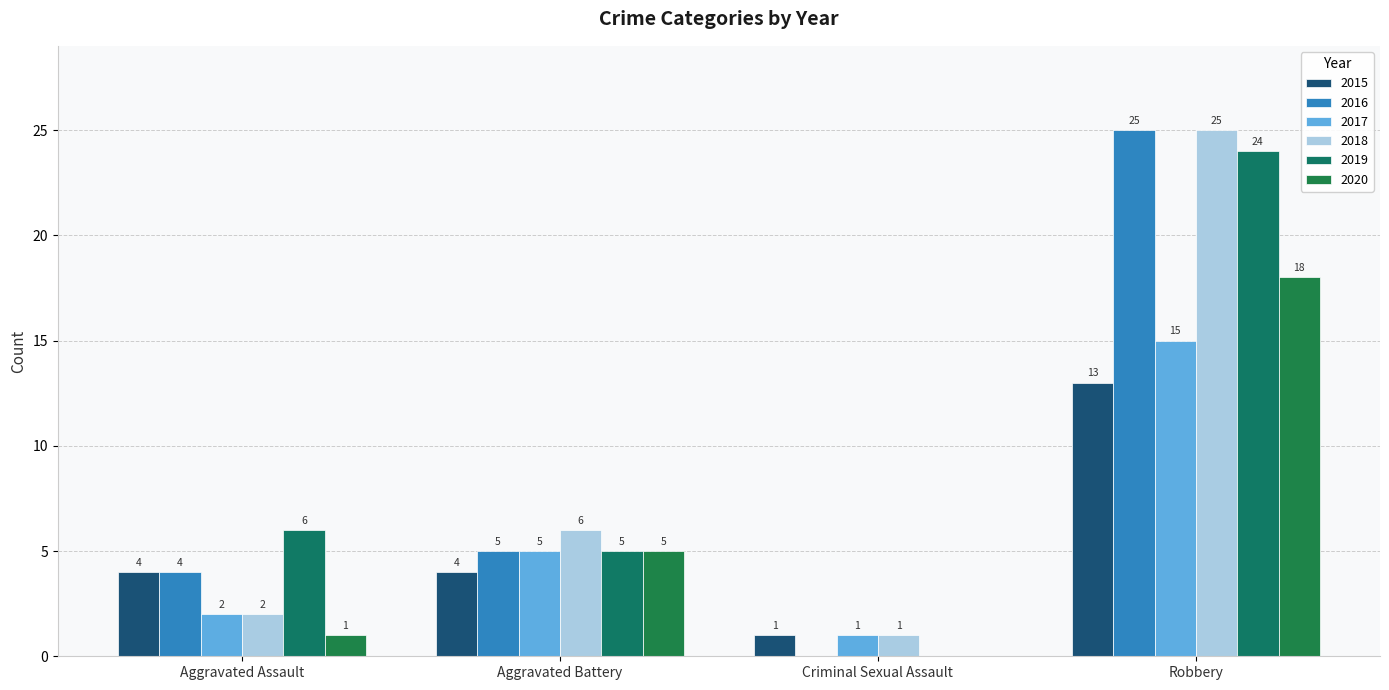

What is the spread (max minus min) of values at Criminal Sexual Assault?

1